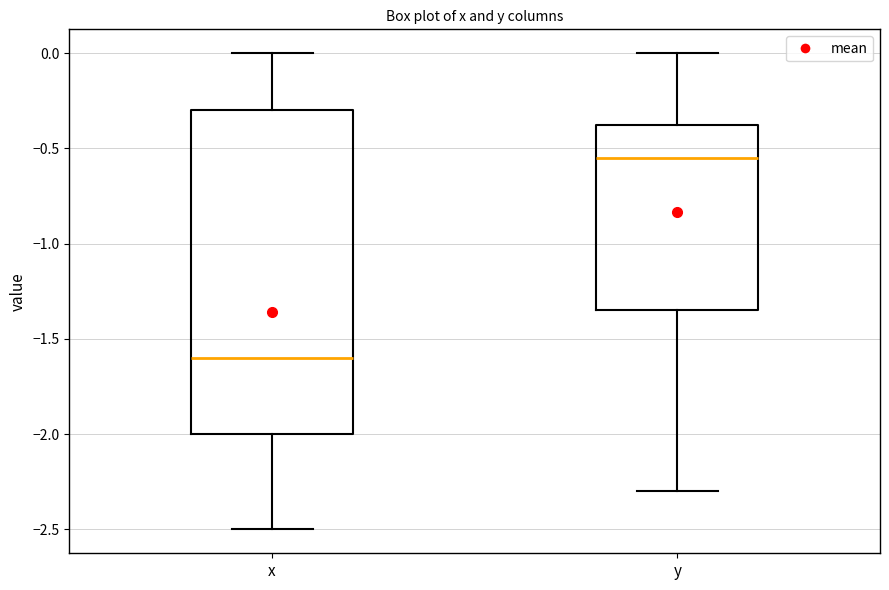

Where does the median line of the box for y sit on the y-axis? The values are not printed on the chart, so give them approximately, as read against the axis.

-0.55